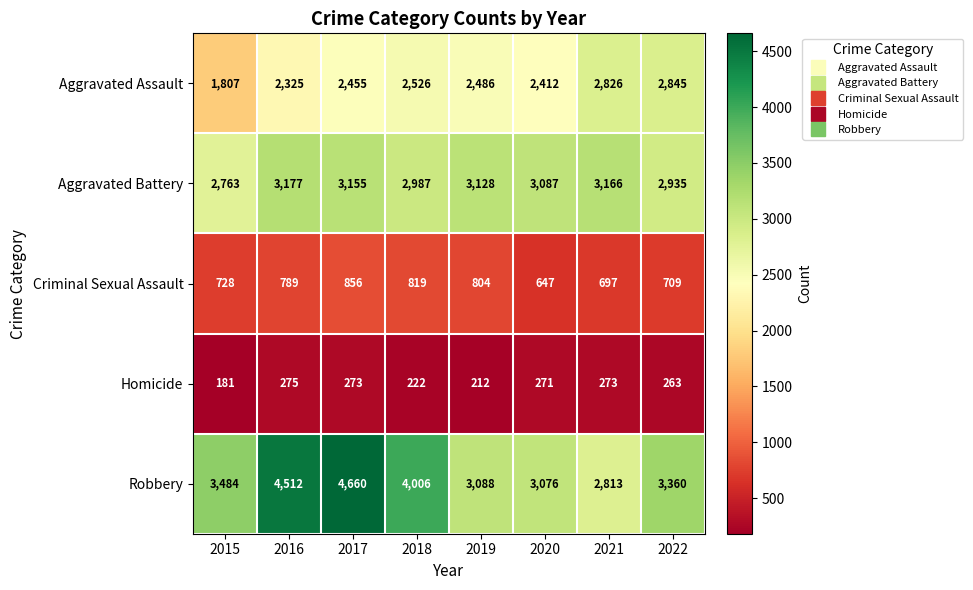

How many values in the Criminal Sexual Assault series are below 789?

4